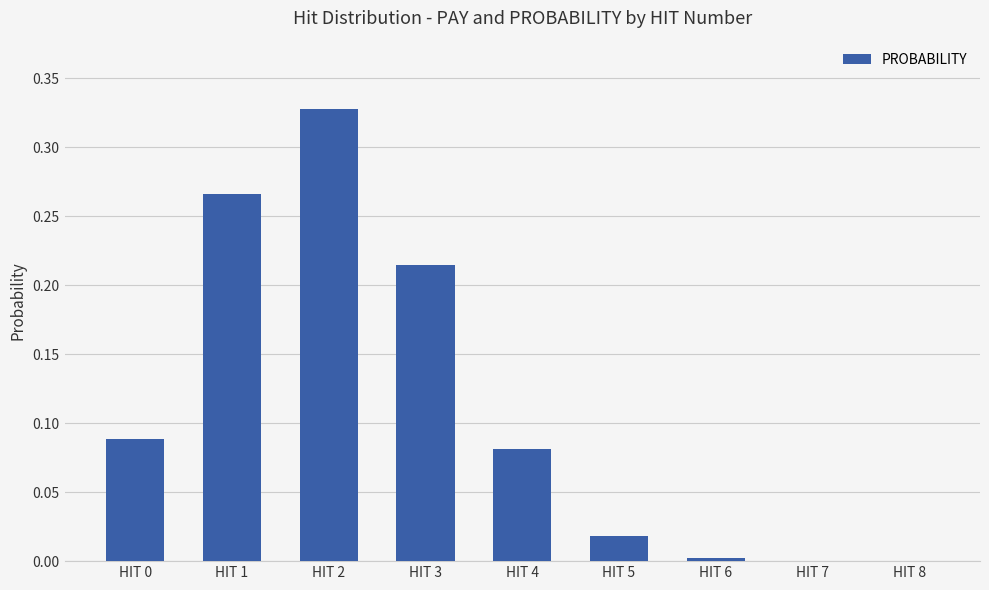

Count the number of data series in this chart.

1